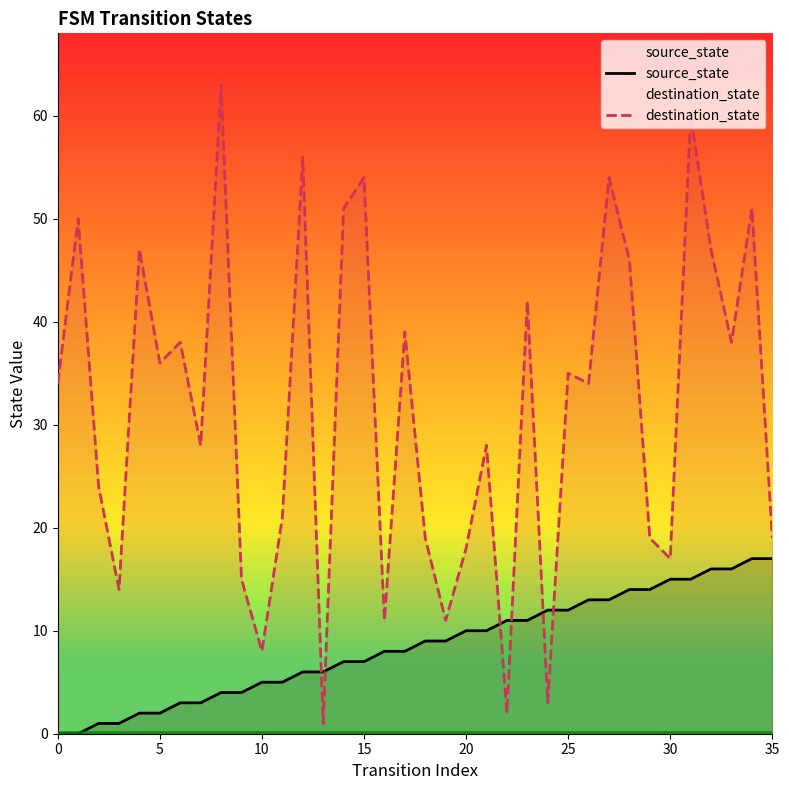

What is the average value of the destination_state series?

31